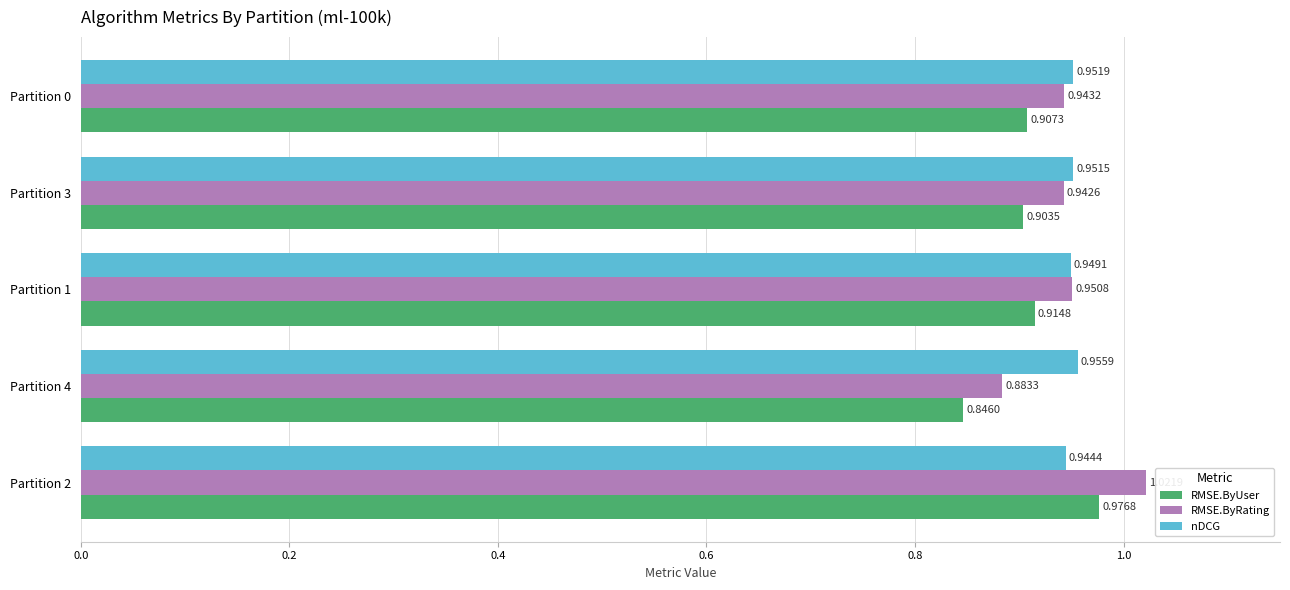

What are all the series names shown in the legend?

RMSE.ByUser, RMSE.ByRating, nDCG